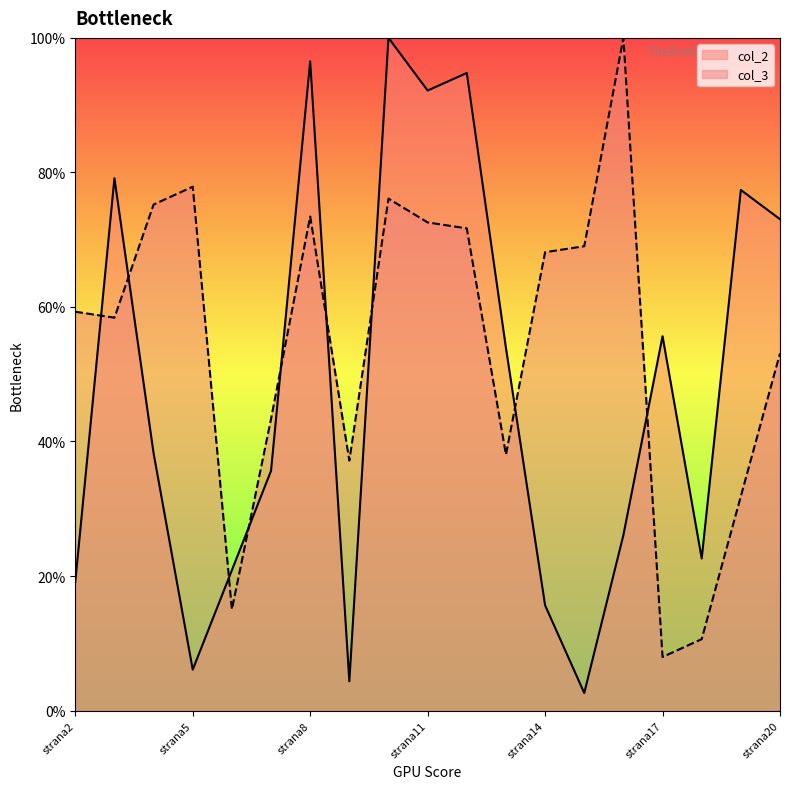

At which category does col_3 reach its first local valley?

strana3